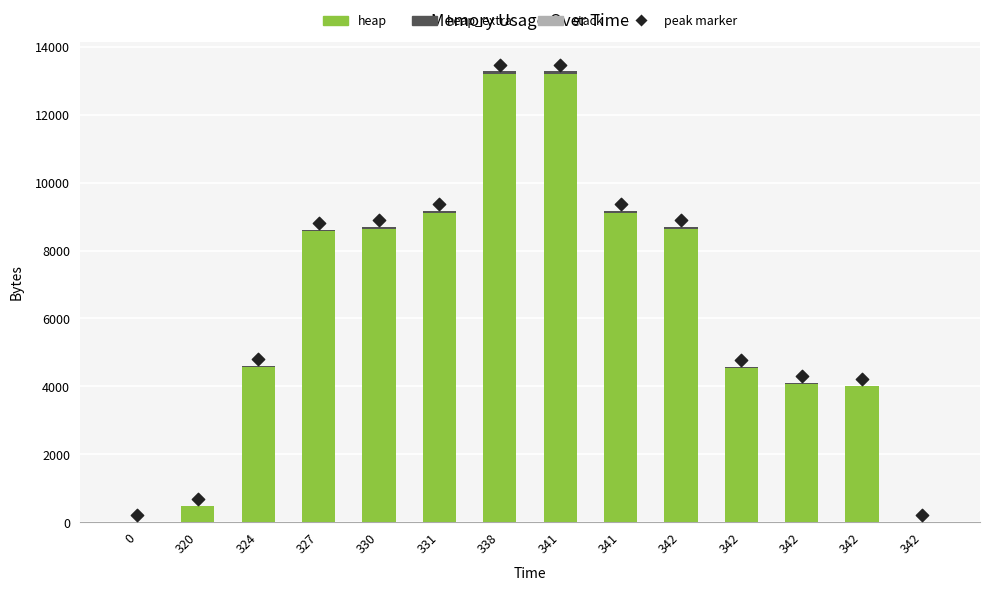

Is the value of peak marker at 327 greater than the value of heap at 342?

Yes